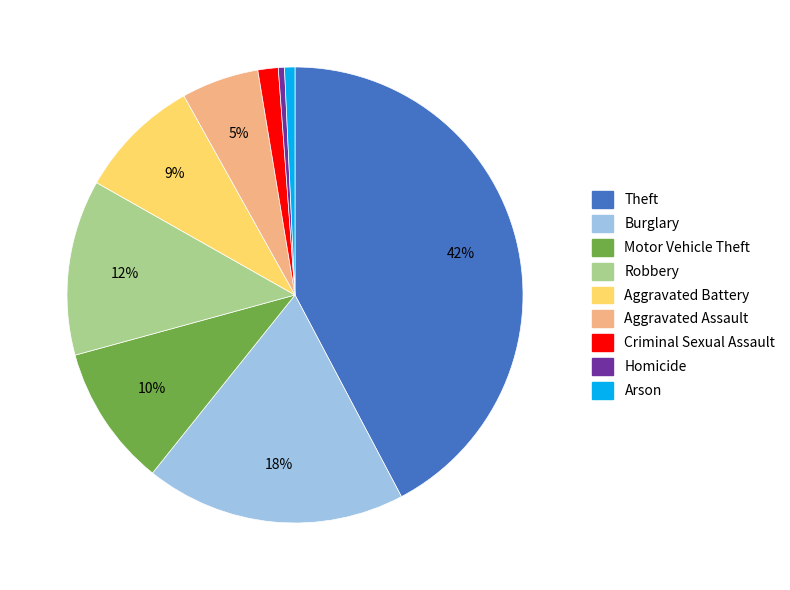

Count the number of slices in the pie.

9